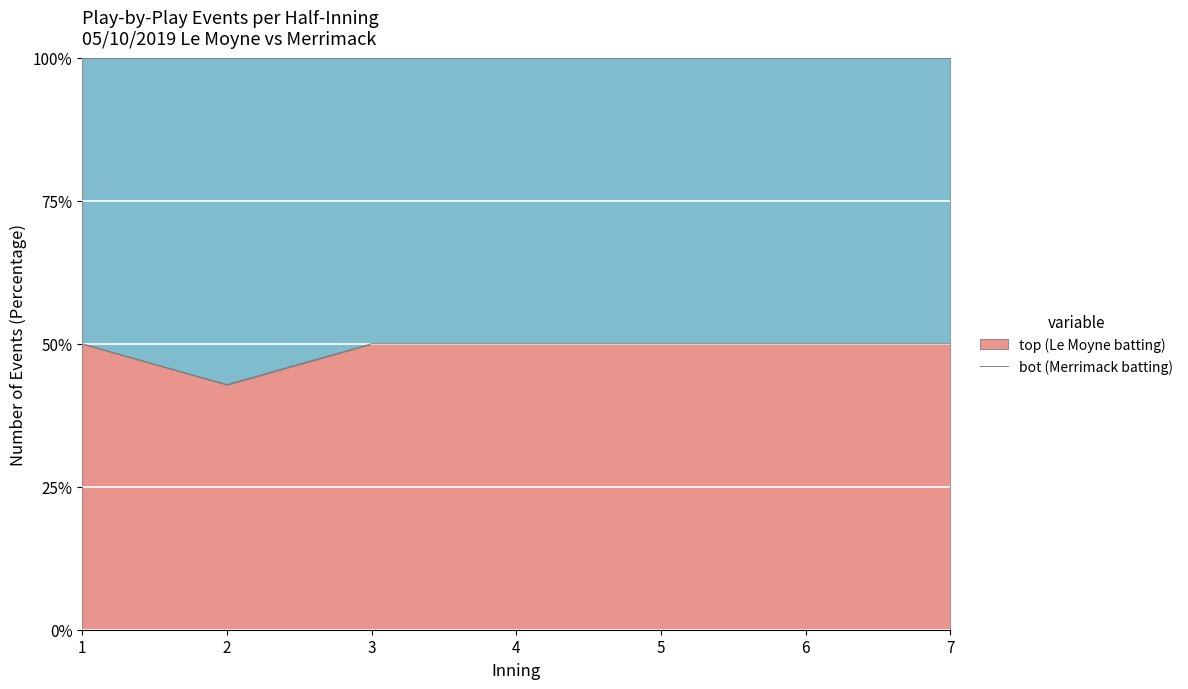

How many values are below 50?

1